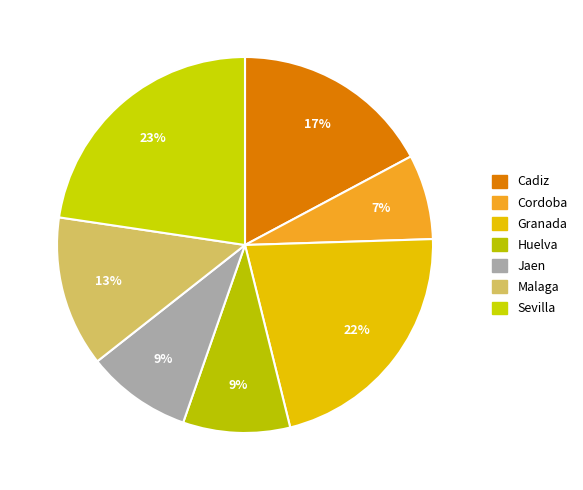

Count the number of slices in the pie.

7